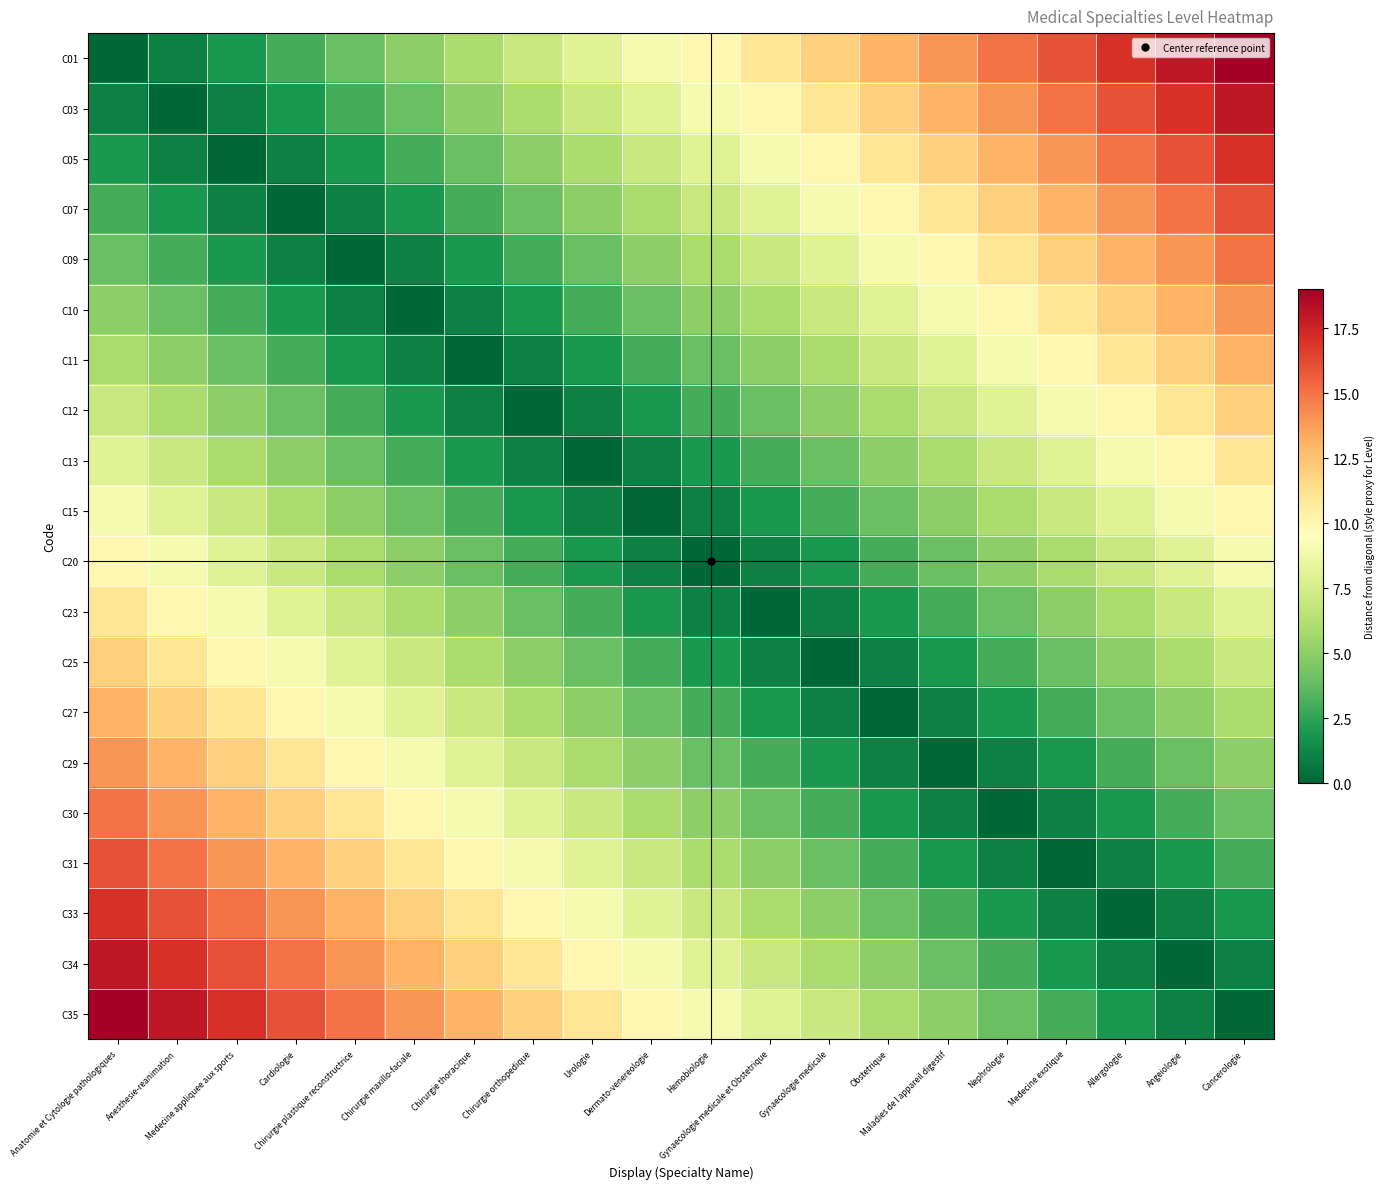

How many distinct data groups are displayed?

20